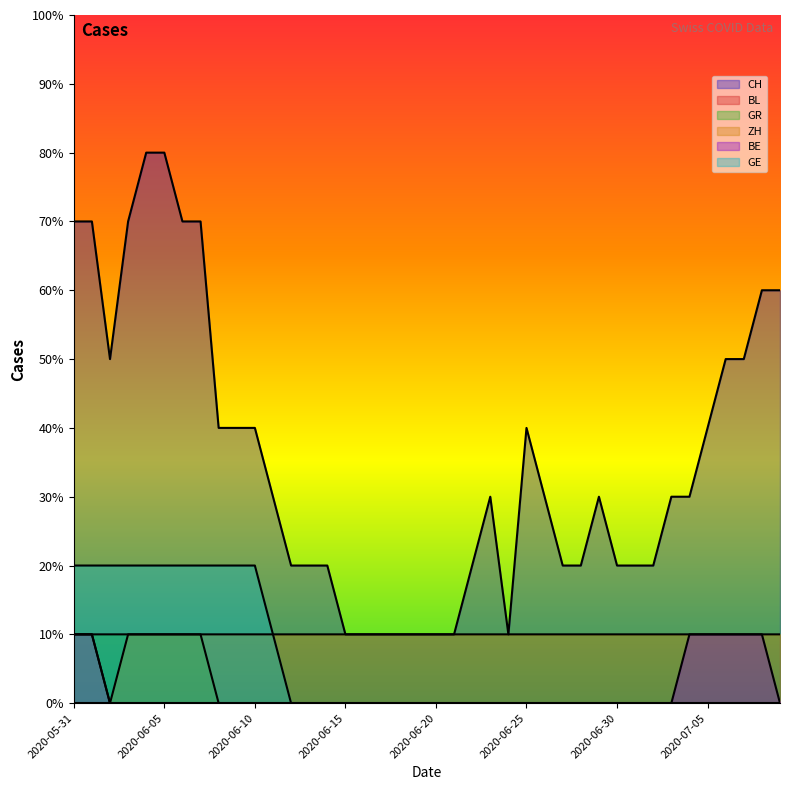

True or false: ZH and CH intersect in this chart.

False